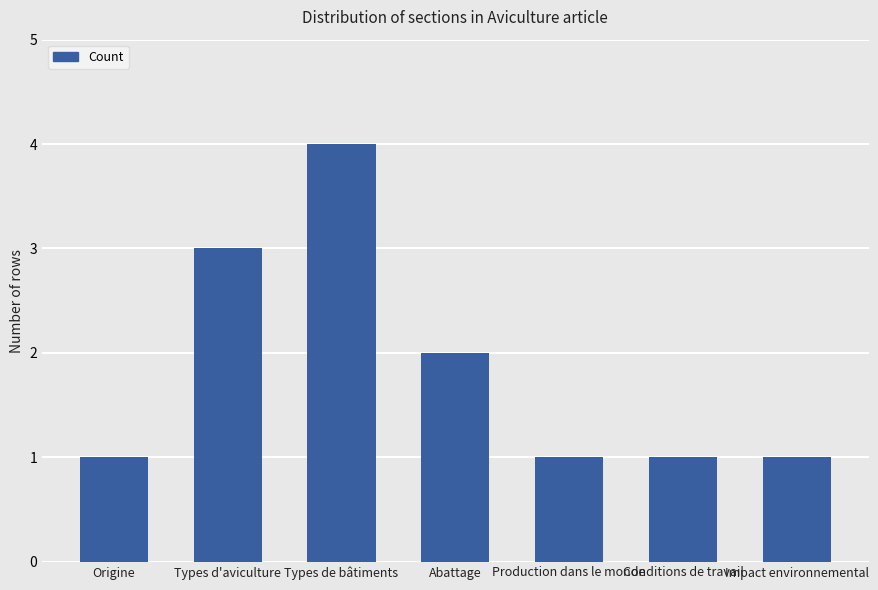

Reading left to right, extract all data points from this chart.

Origine=1	Types d'aviculture=3	Types de bâtiments=4	Abattage=2	Production dans le monde=1	Conditions de travail=1	Impact environnemental=1